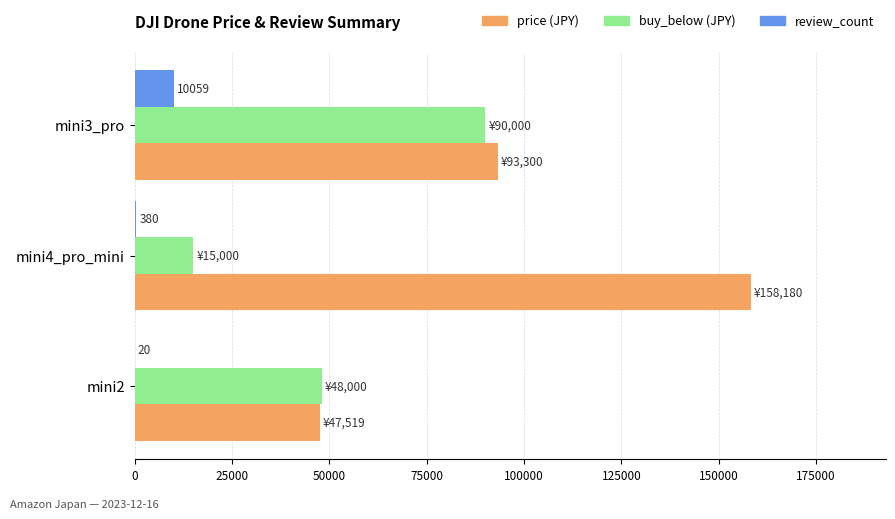

At which category is the sum across all series the highest?

mini3_pro